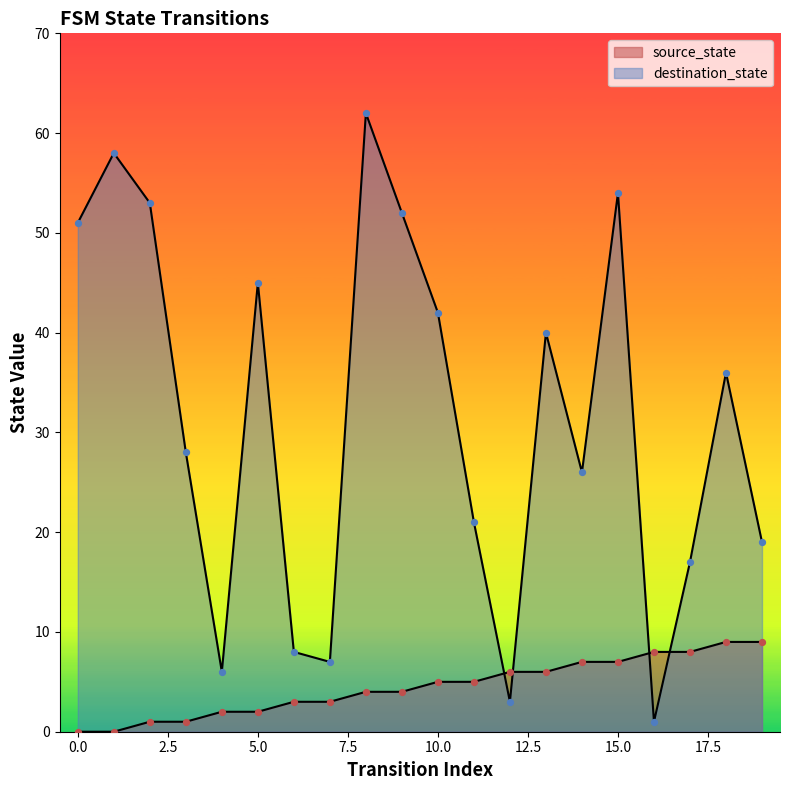

What are all the series names shown in the legend?

source_state, destination_state